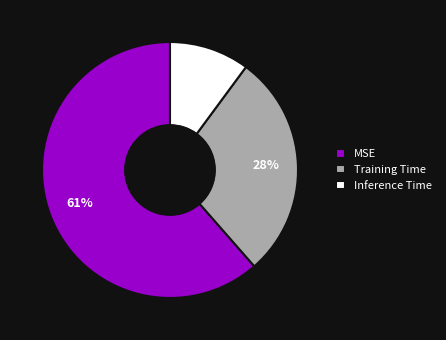

Count the number of slices in the pie.

3